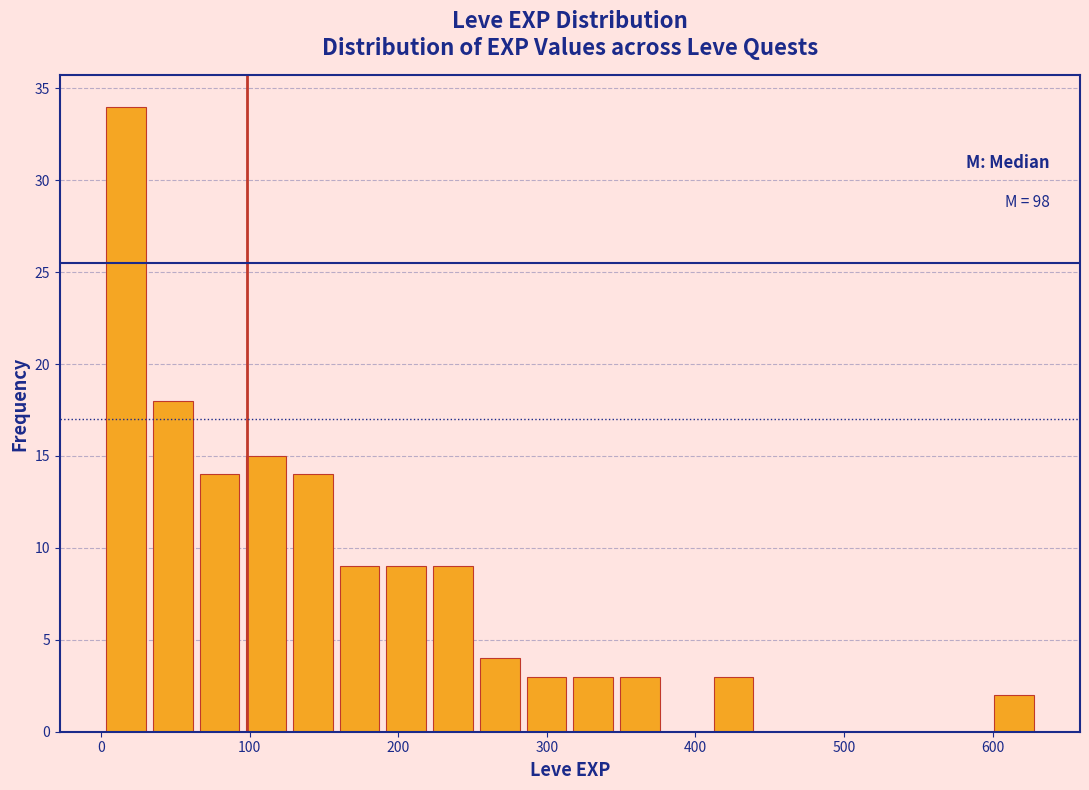

Around what value on the x-axis is the tallest bar? Give the approximate position of its centre, as read against the axis.

20